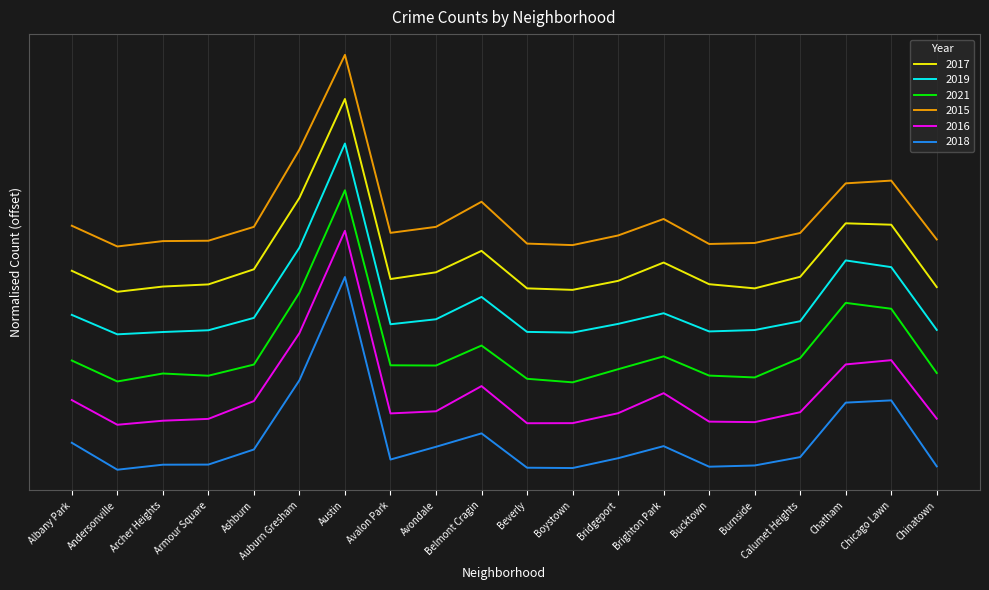

True or false: 2018 has more than 1 points higher than both neighbors.

True